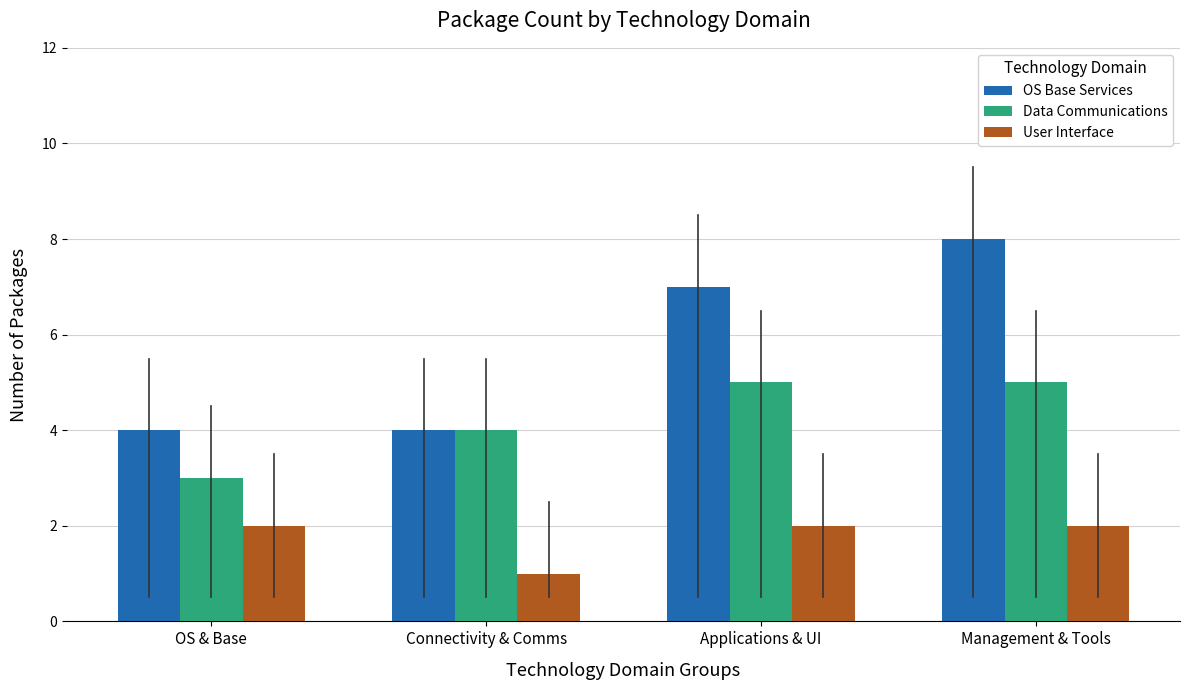

List the series in order of their overall mean, lowest first.

User Interface, Data Communications, OS Base Services